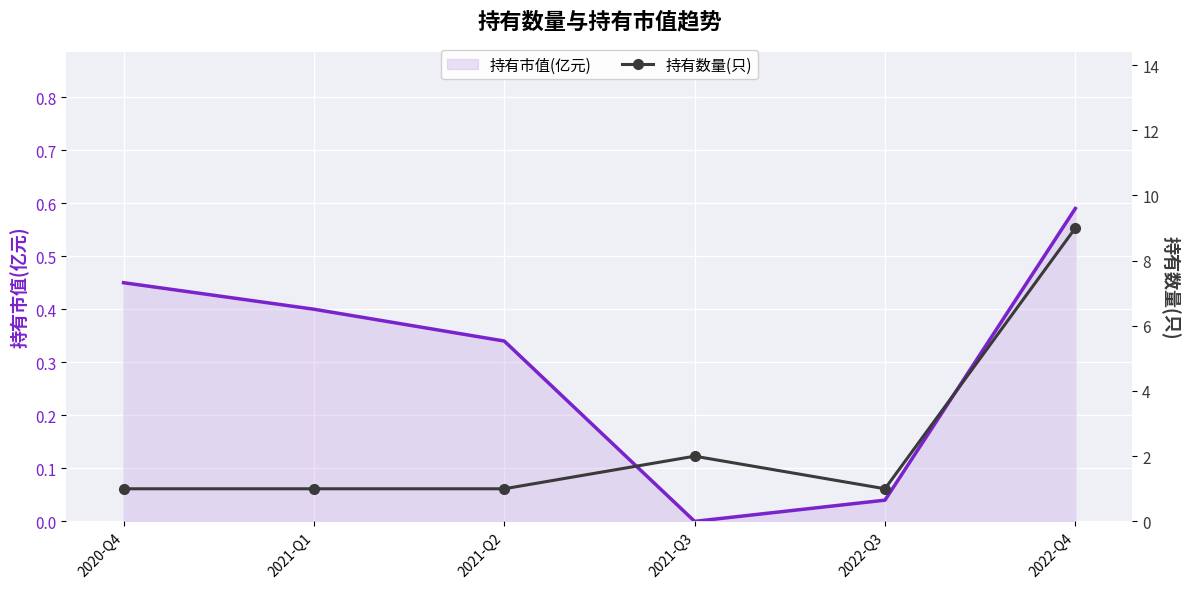

How many values in the 持有市值(亿元) series exceed 0?

5